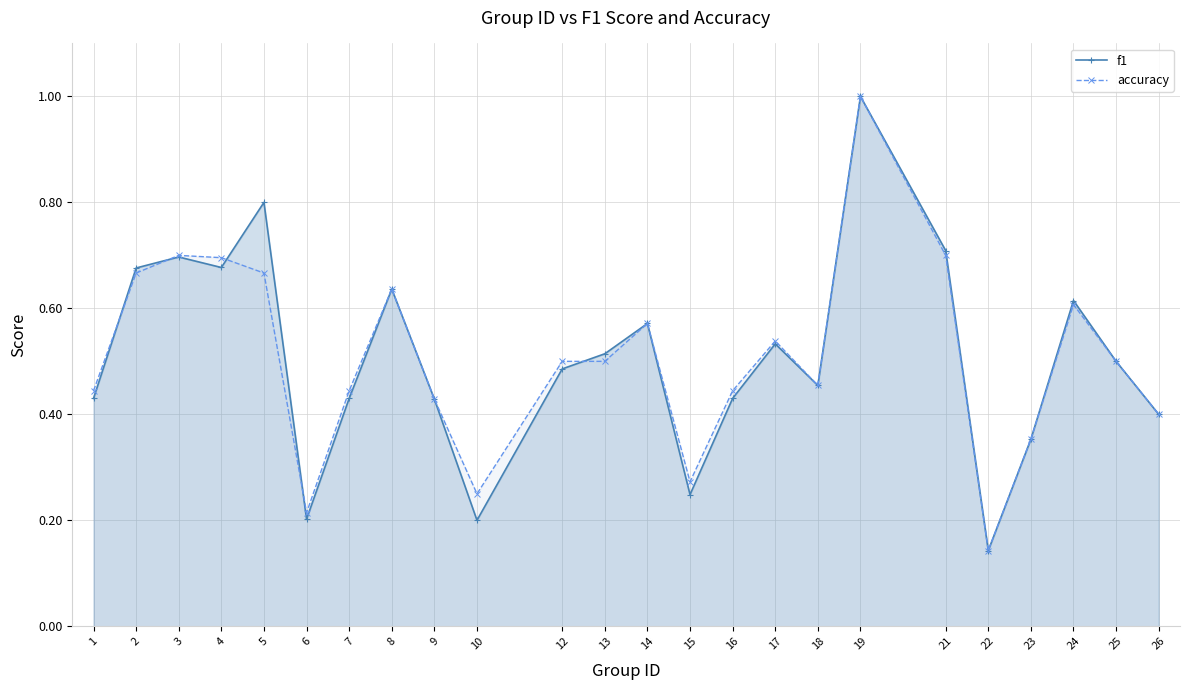

At which category does the chart reach its peak across all series?

19